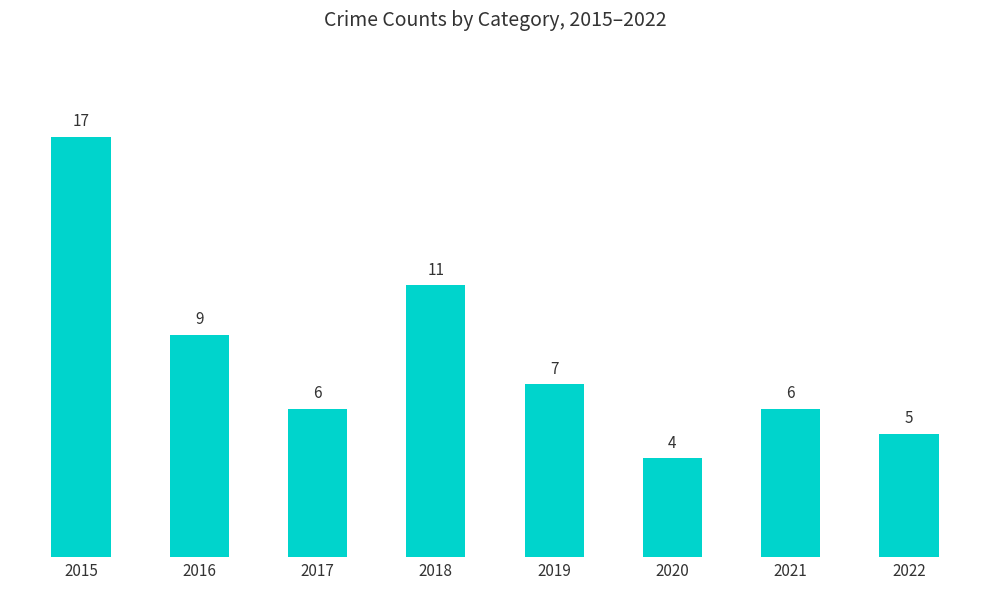

Reading left to right, extract all data points from this chart.

2015=17	2016=9	2017=6	2018=11	2019=7	2020=4	2021=6	2022=5